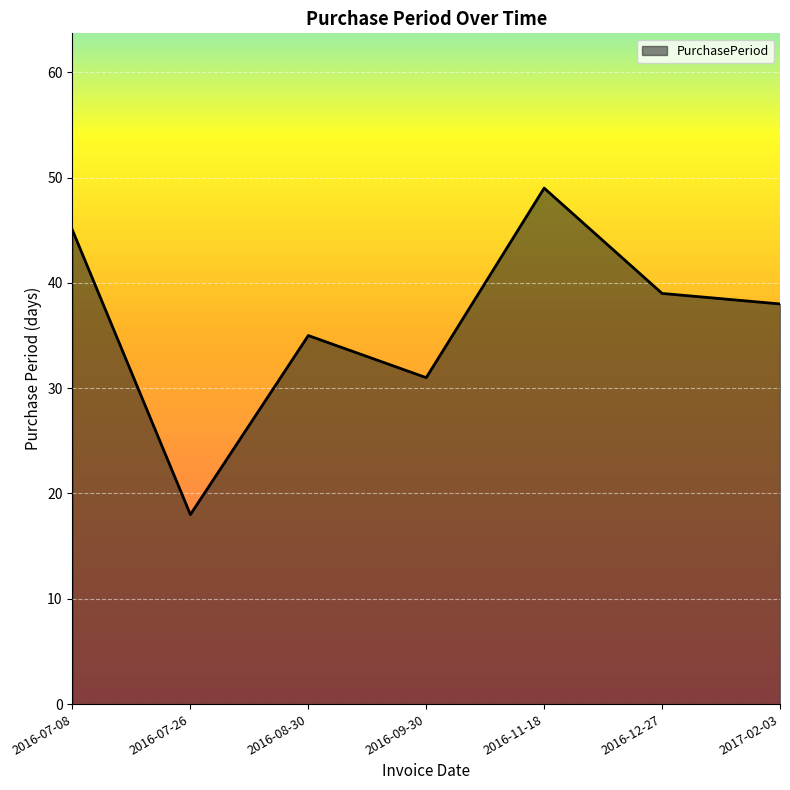

What position from the right is 2016-11-18?

3